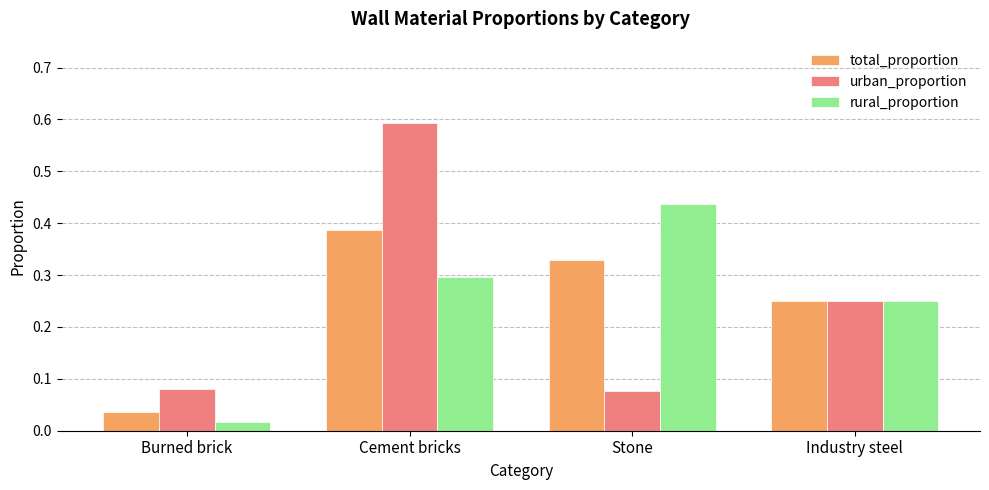

Count the number of data series in this chart.

3